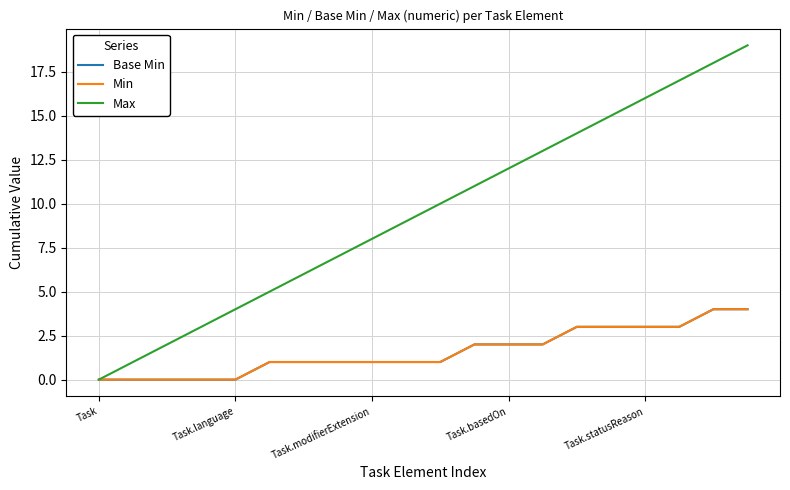

True or false: Max and Base Min intersect in this chart.

False